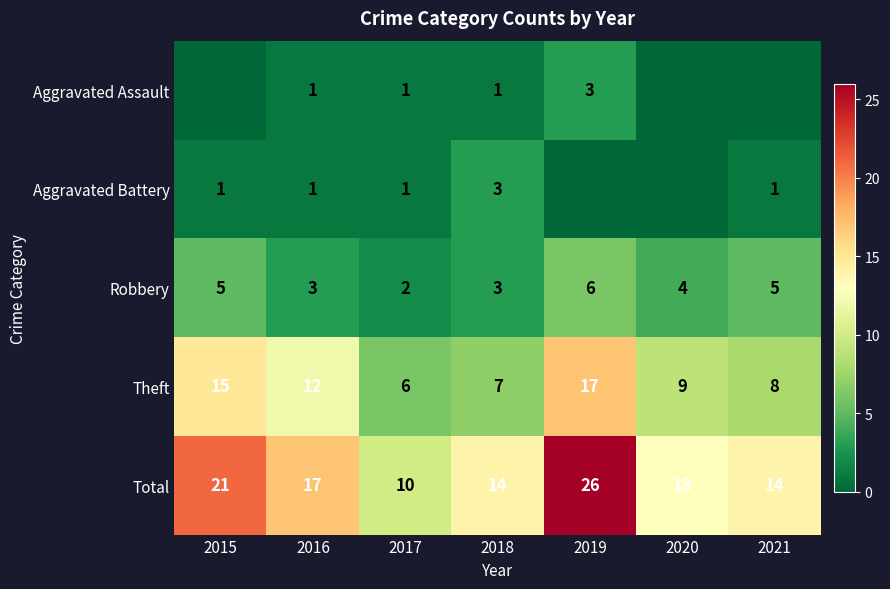

What is the spread (max minus min) of values at 2015?

21